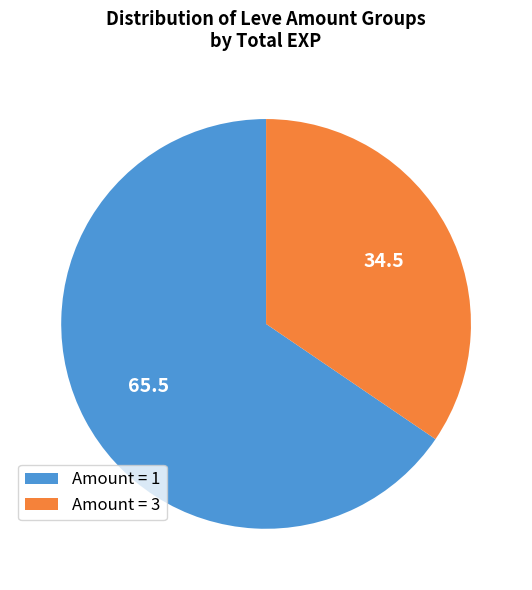

True or false: Amount = 1 accounts for 65% of the total.

True